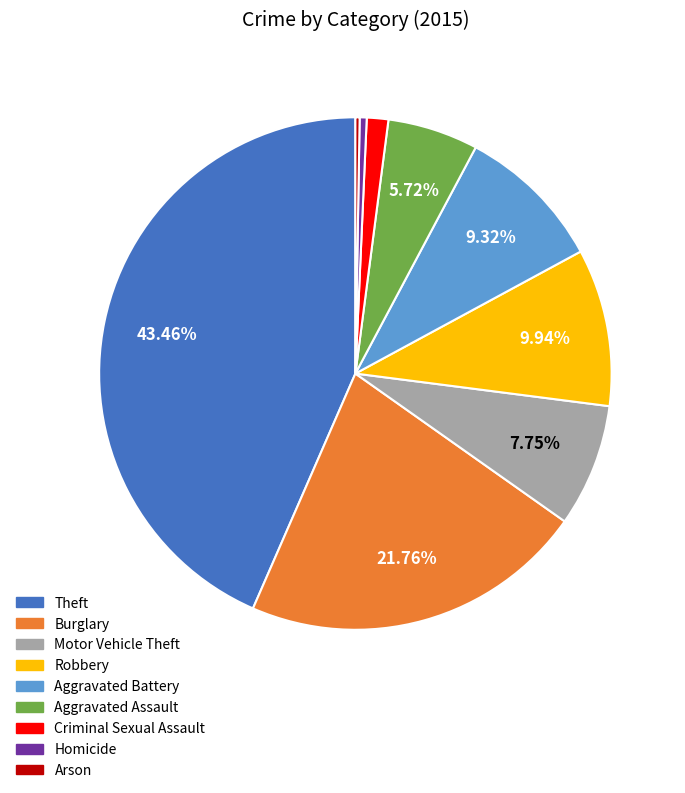

Is there a majority slice in this chart?

No